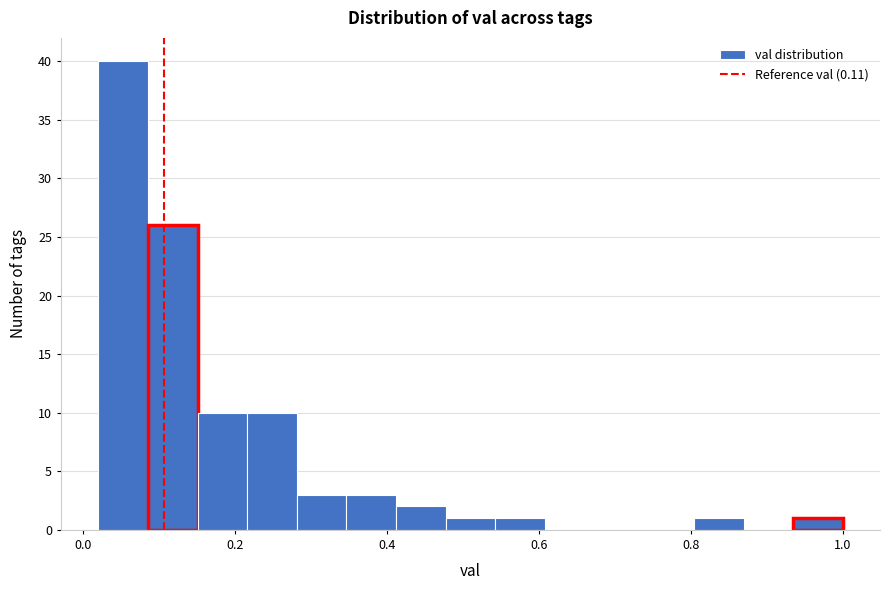

Read against the x-axis, roughly where is the centre of the tallest bar?

0.06